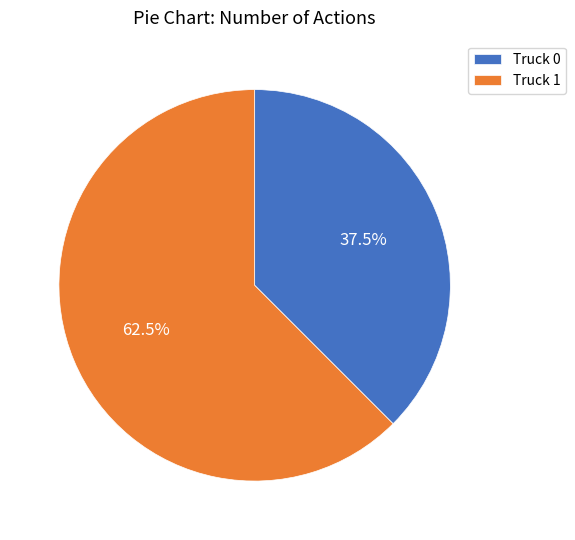

Count the number of slices in the pie.

2